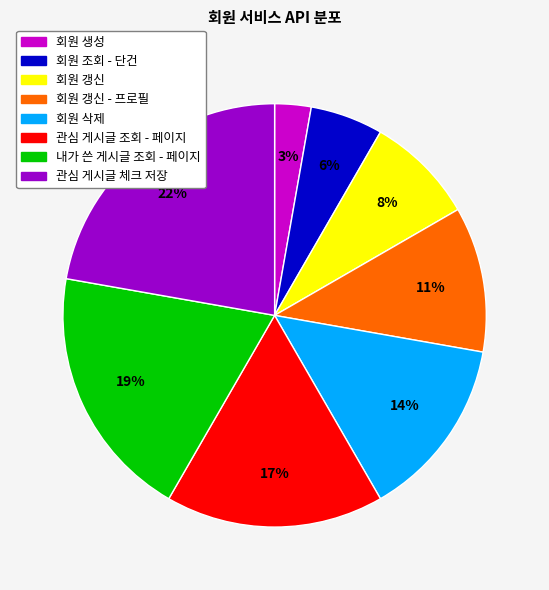

Is there a majority slice in this chart?

No